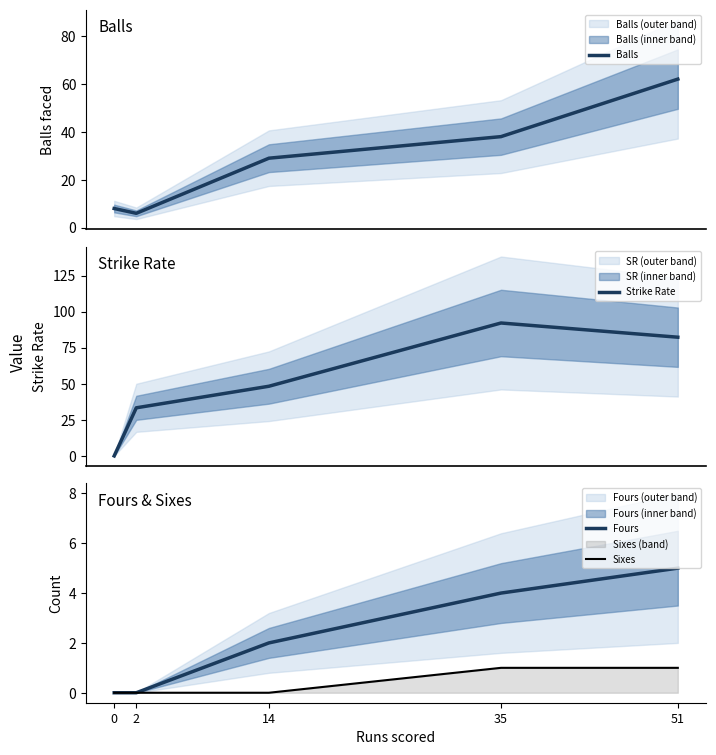

Which has a higher value, 51 or 0?

51